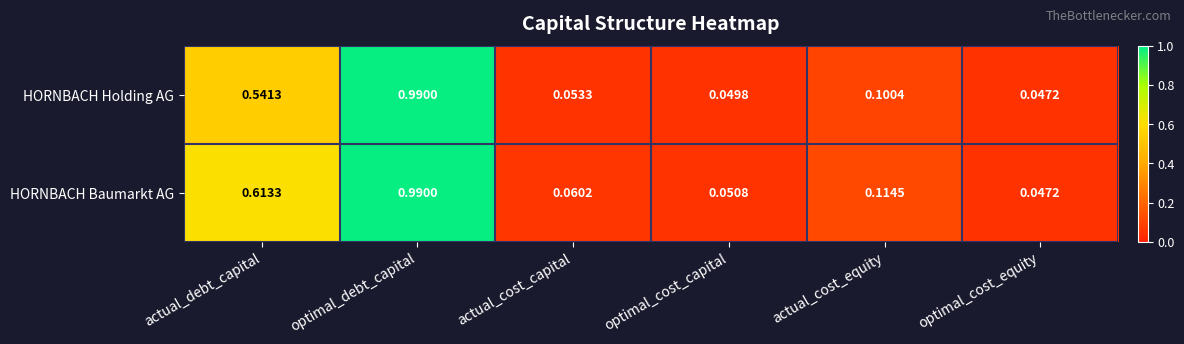

Which category has the highest value in the HORNBACH Baumarkt AG series?

optimal_debt_capital